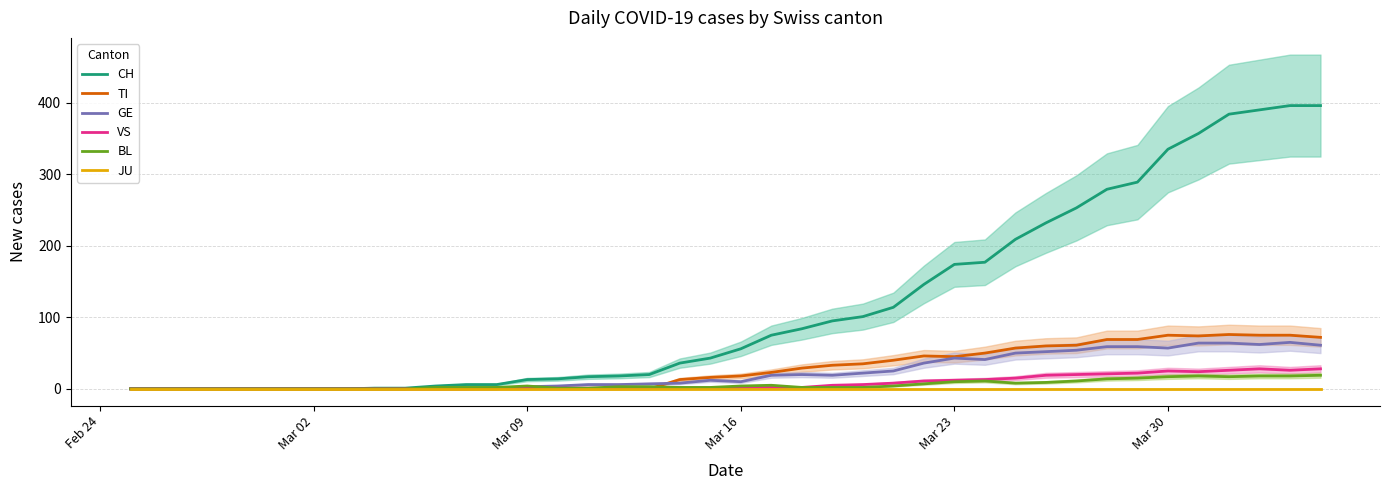

Rank the series by their maximum value, from lowest to highest.

JU, BL, VS, GE, TI, CH